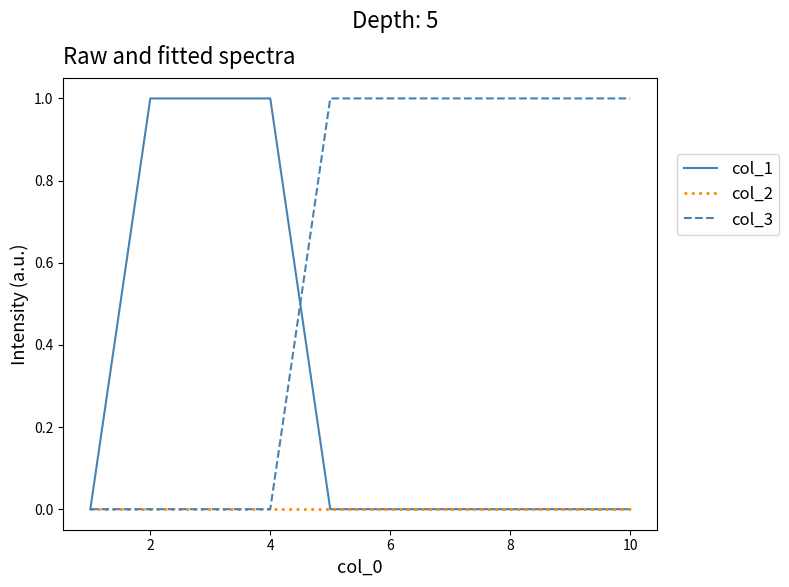

List the series in order of their overall mean, lowest first.

col_2, col_1, col_3